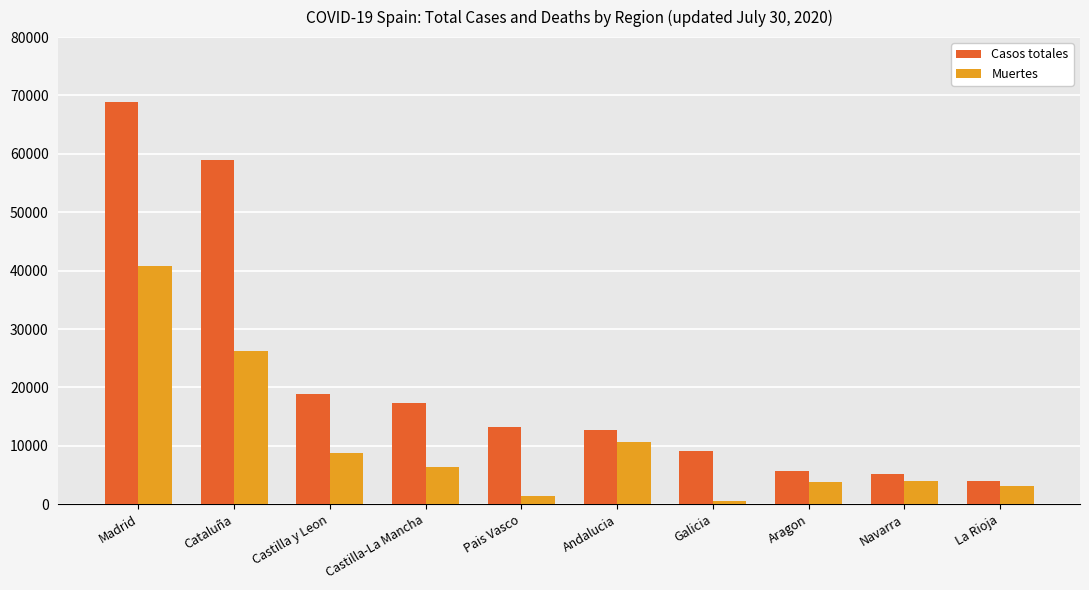

Which category has the highest value across all series?

Madrid